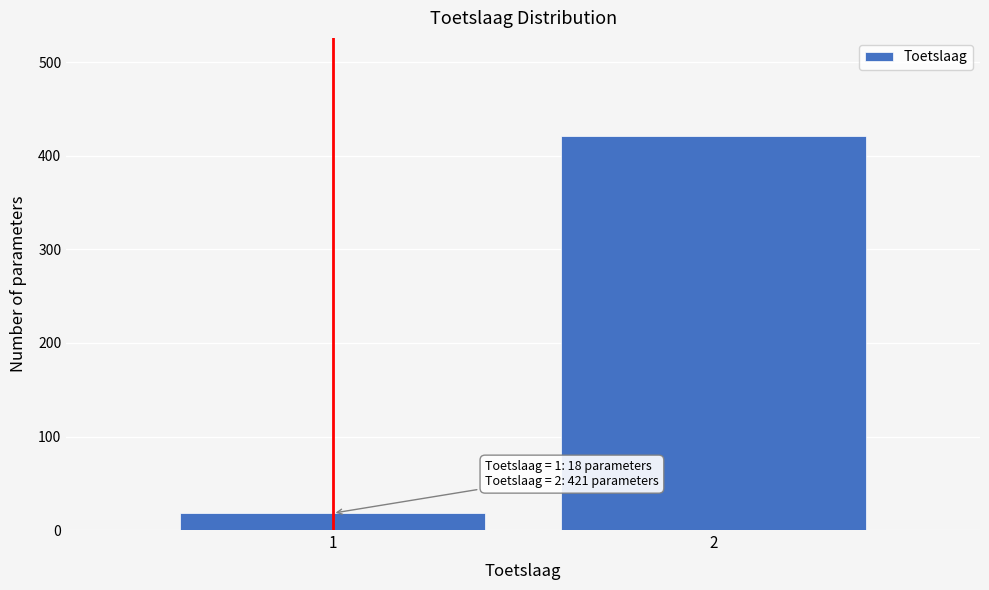

Reading right to left, list all the values displayed in this chart.

2=421	1=18